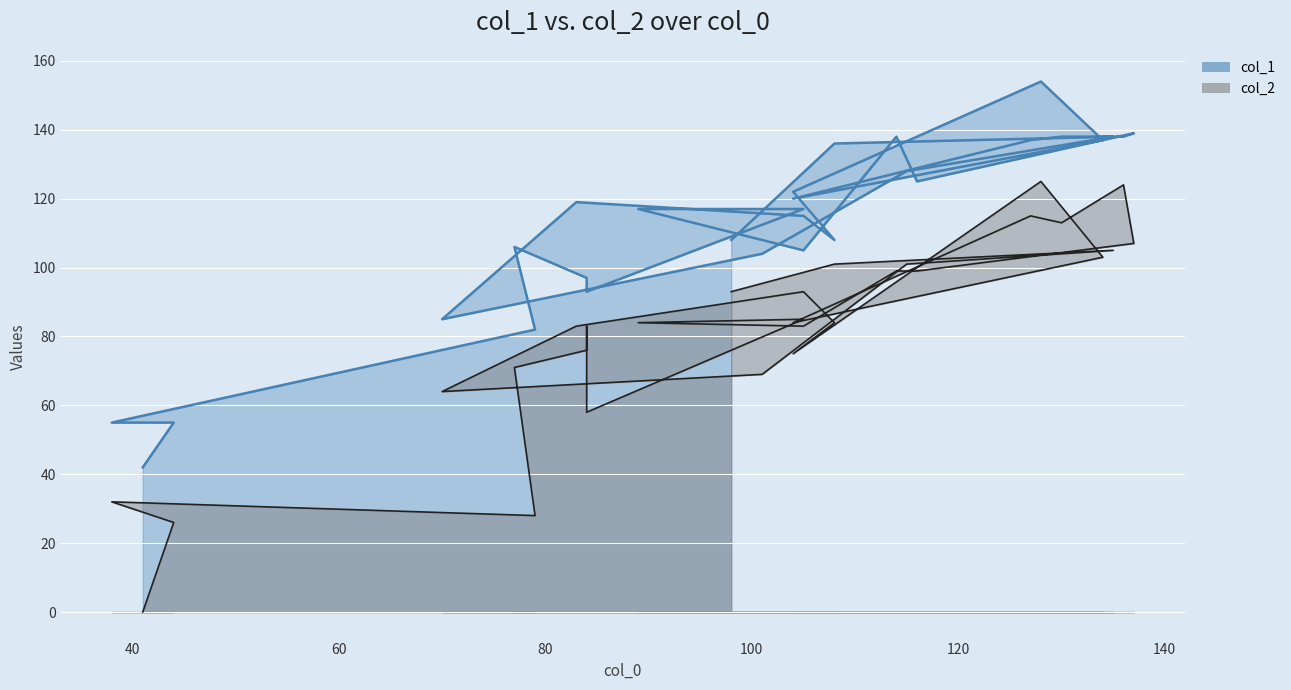

True or false: col_1 and col_2 intersect in this chart.

False